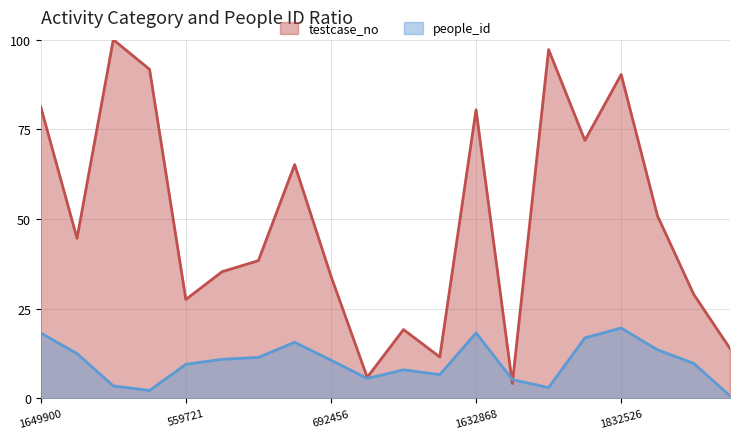

What is the value of the people_id point at the 16th from the left?

16.9